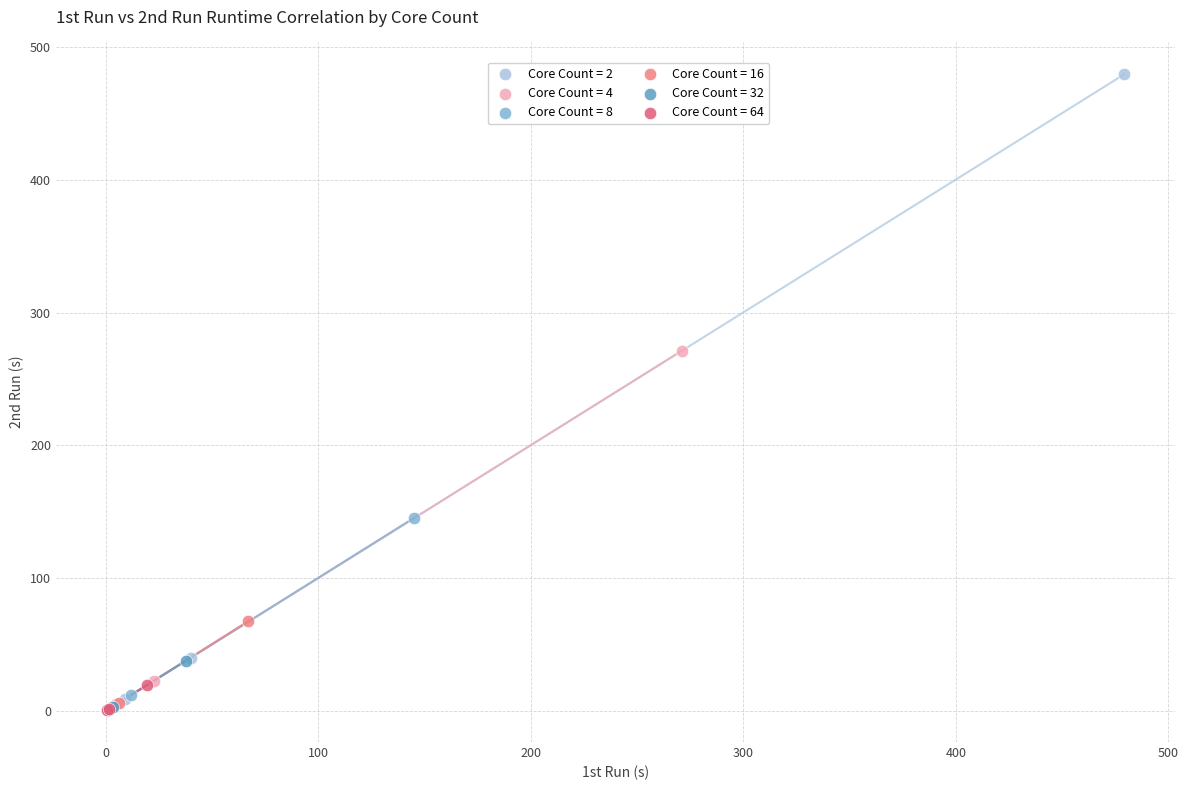

Which series has the widest spread of Y values?

Core Count = 2